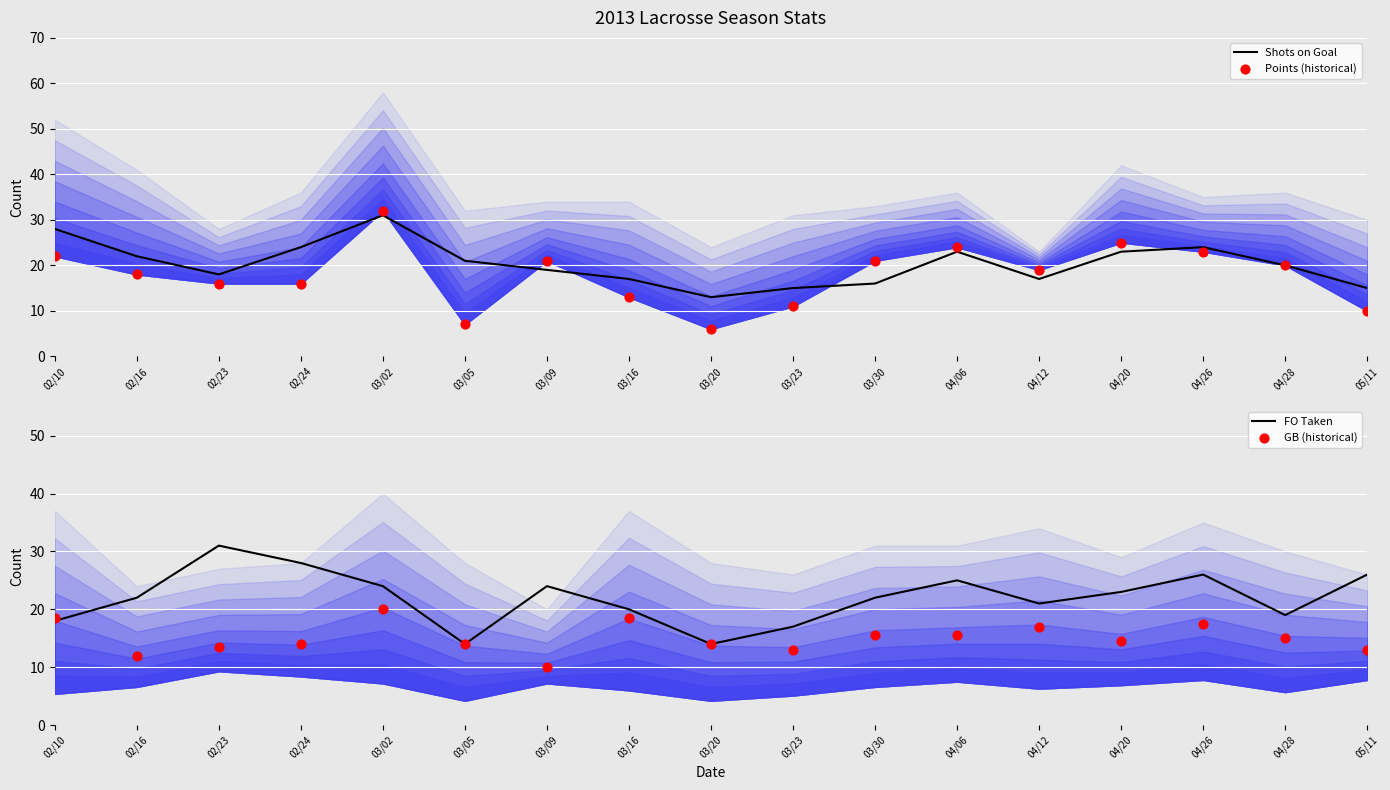

What is the total value across all series at 04/06?

87.5